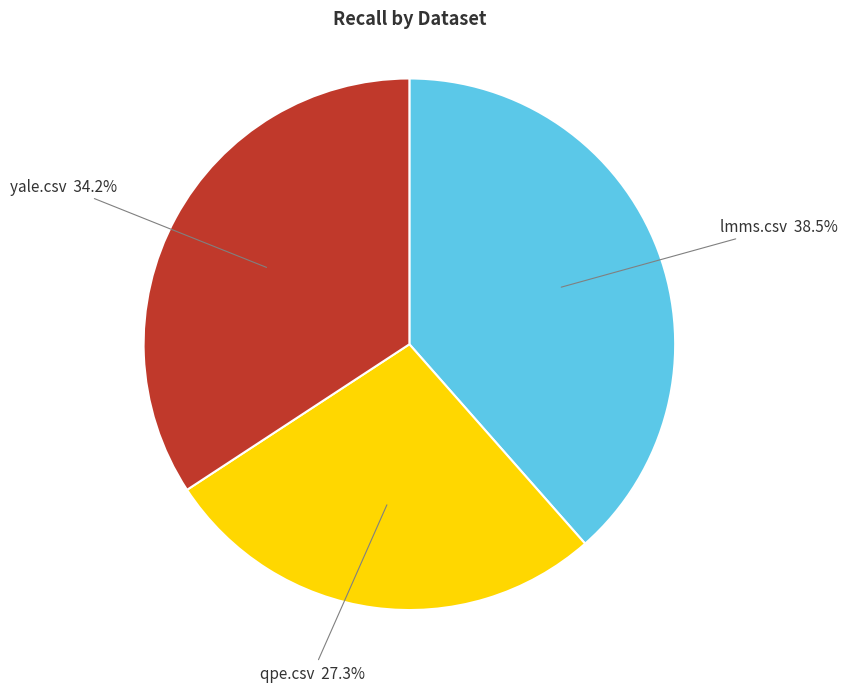

Is there a majority slice in this chart?

No